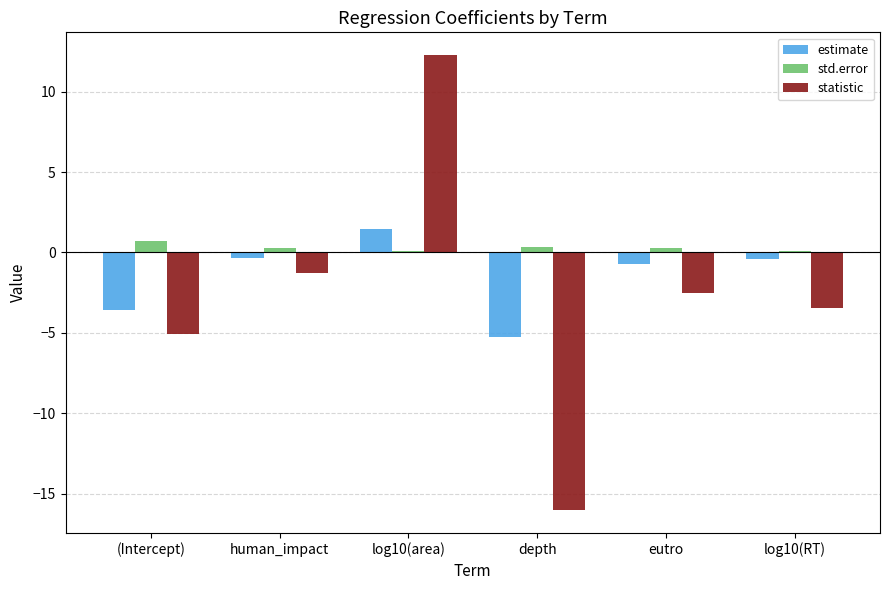

What is the difference between the second highest and minimum values in the std.error series?

0.2